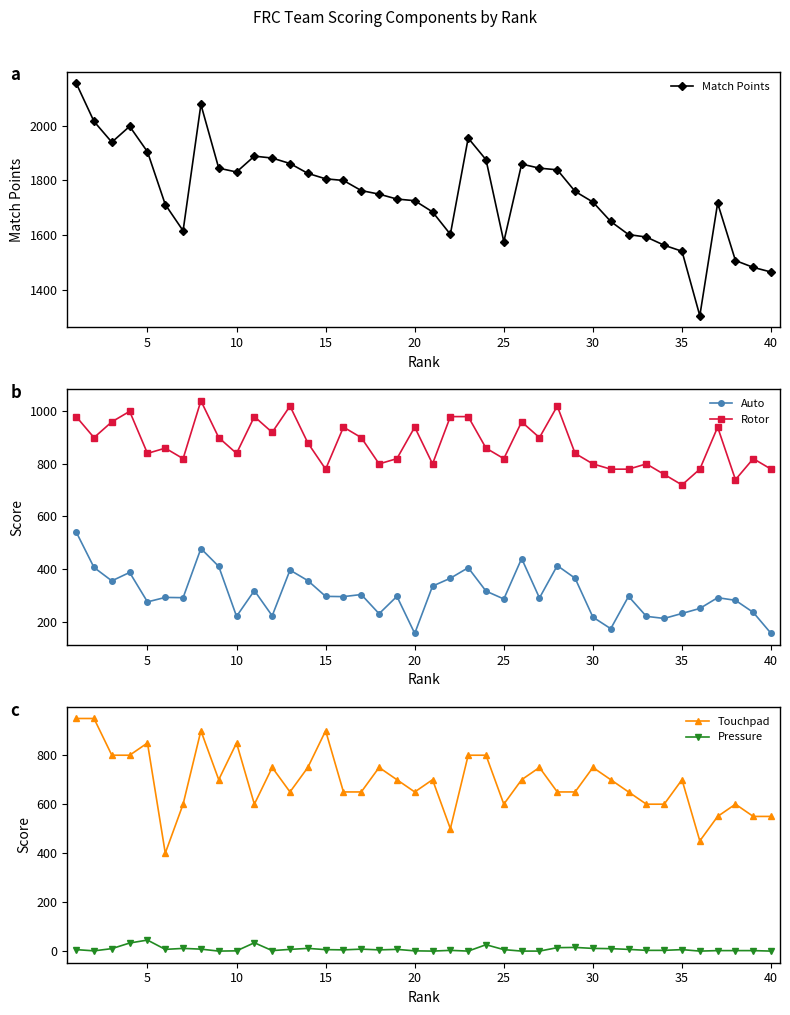

In Pressure, how many points are lower than both neighbors (excluding endpoints)?

9